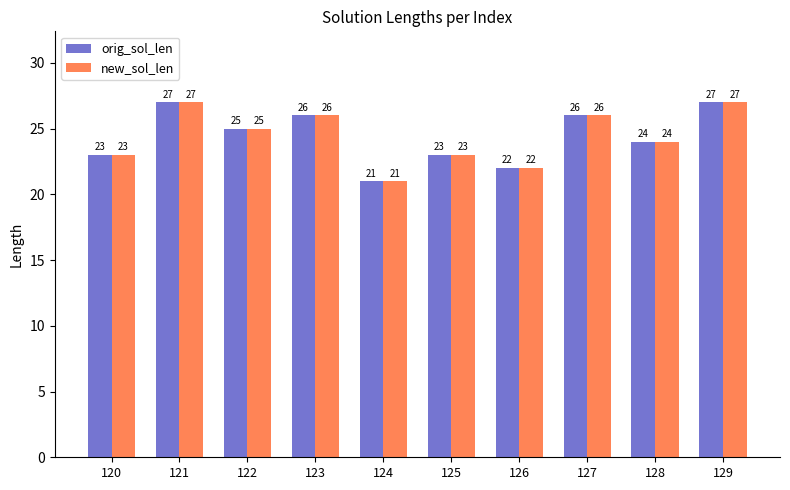

What is the sum of all new_sol_len values?

244